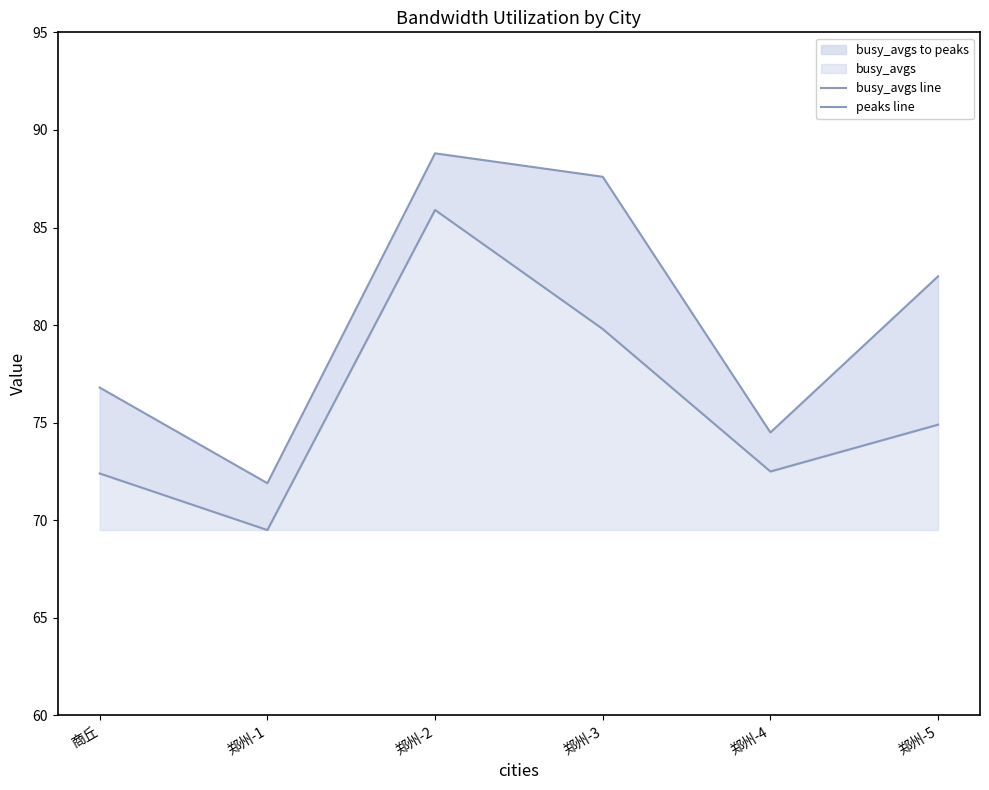

What position from the left is 郑州-5?

6